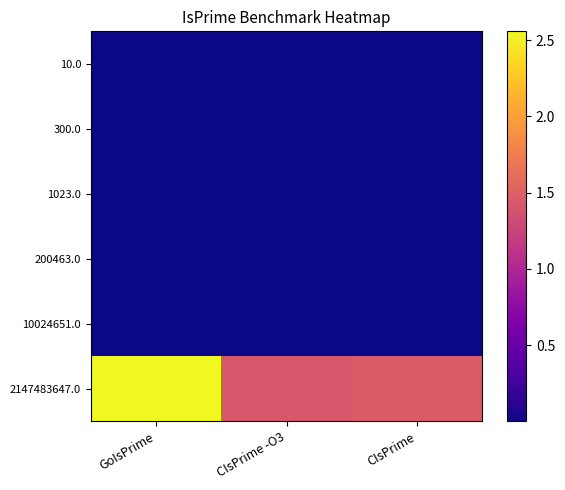

Reading right to left, what are all the values shown in this chart?

10.0: CIsPrime=0.0	CIsPrime -O3=0.0	GoIsPrime=0.0
300.0: CIsPrime=0.0	CIsPrime -O3=0.0	GoIsPrime=0.0
1023.0: CIsPrime=0.0	CIsPrime -O3=0.0	GoIsPrime=0.0
200463.0: CIsPrime=0.0	CIsPrime -O3=0.0	GoIsPrime=0.0
10024651.0: CIsPrime=0.0	CIsPrime -O3=0.0	GoIsPrime=0.0
2147483647.0: CIsPrime=1.4	CIsPrime -O3=1.4	GoIsPrime=2.6